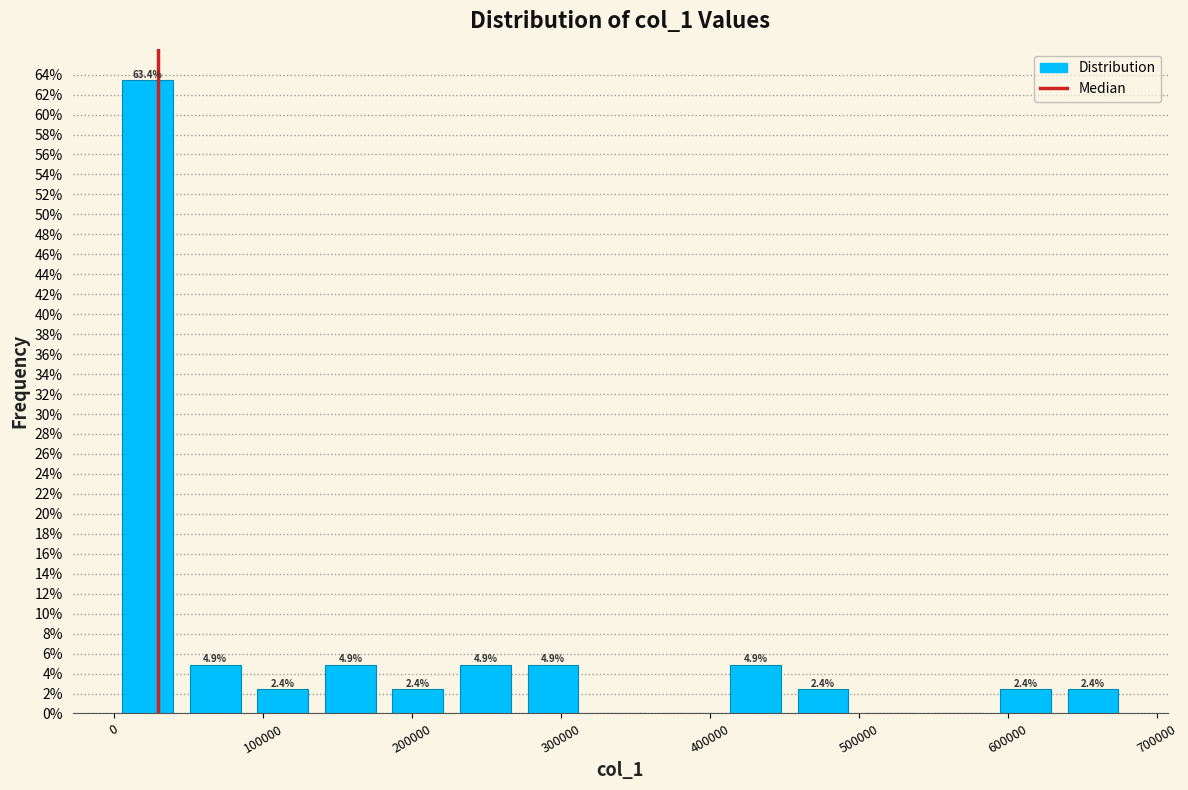

Which range on the x-axis has the tallest bar?

0 to 50000